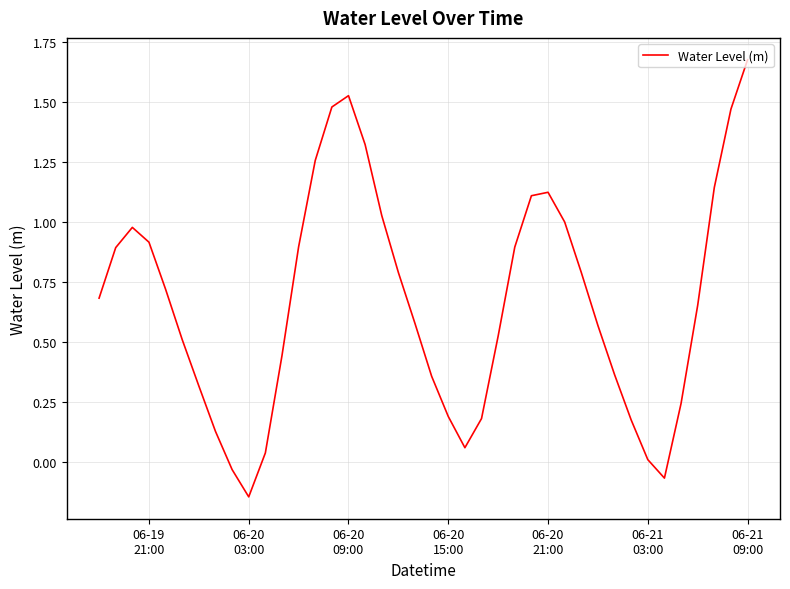

True or false: the data has more than 0 interior local peaks.

True